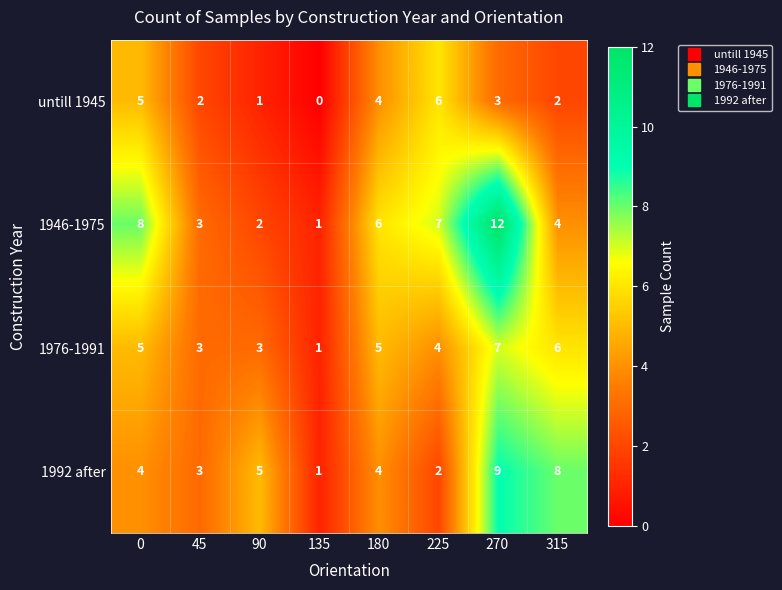

List the series in order of their peak value, lowest first.

untill 1945, 1976-1991, 1992 after, 1946-1975